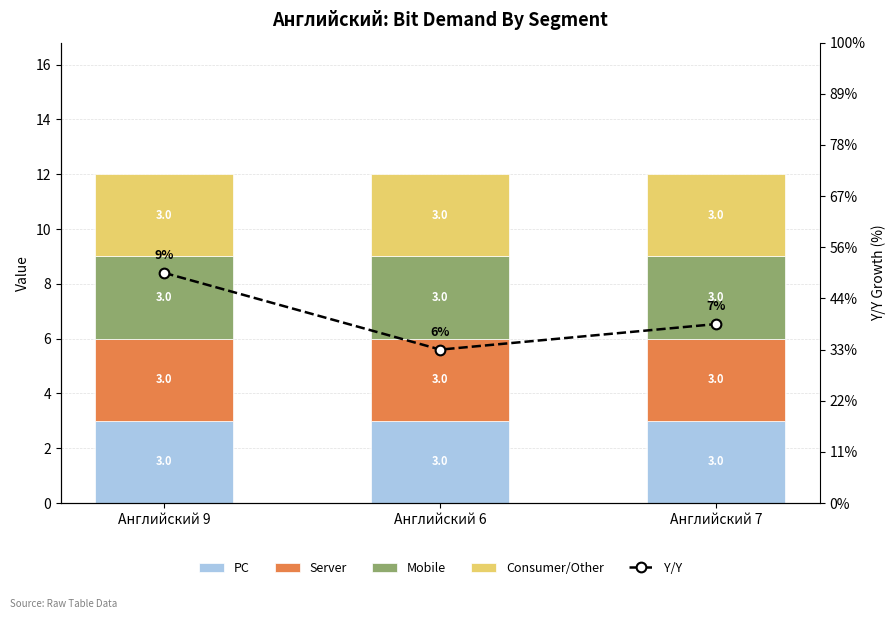

The value of PC at Английский 9 is 3. True or false?

True